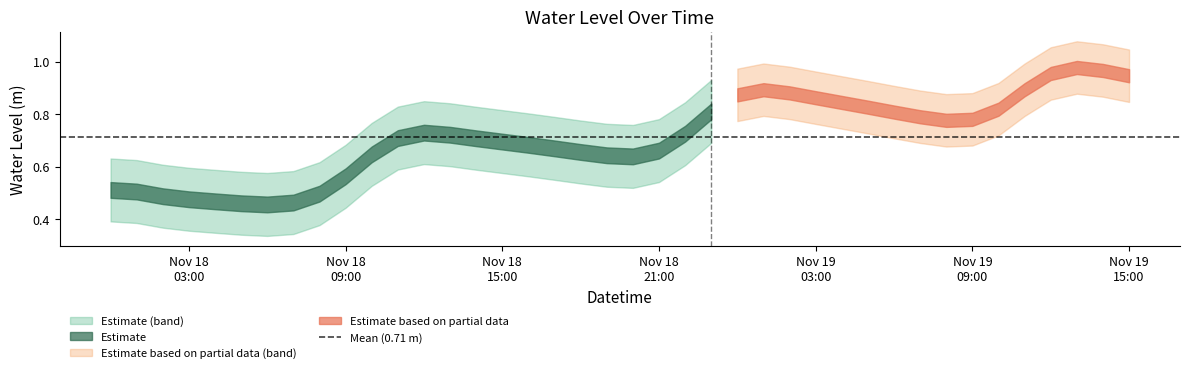

Where is the first local minimum?

2022-11-18 06:00:00